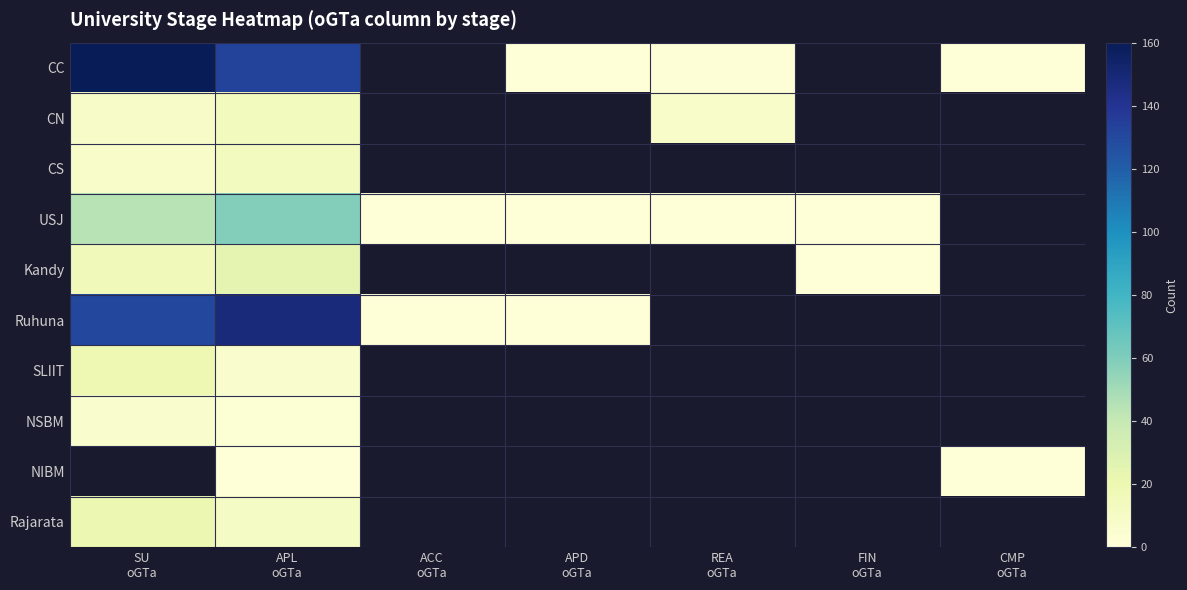

What is the maximum value shown in the chart?

160.0